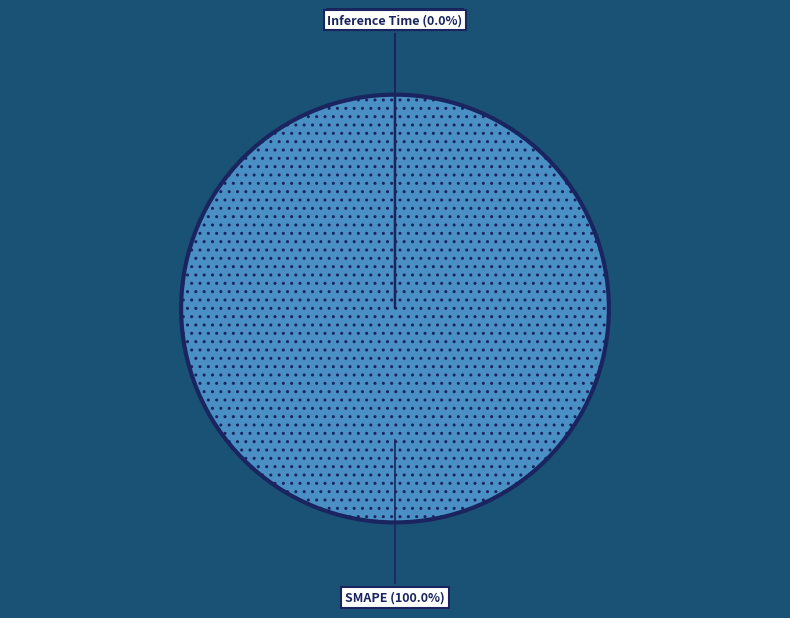

Which slice is the smallest?

Inference Time